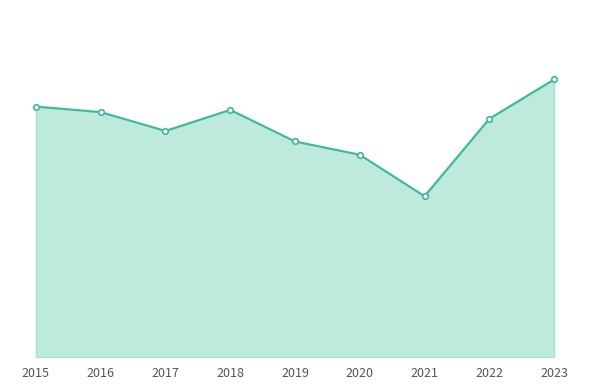

True or false: there are more than 1 points higher than both neighbors.

False